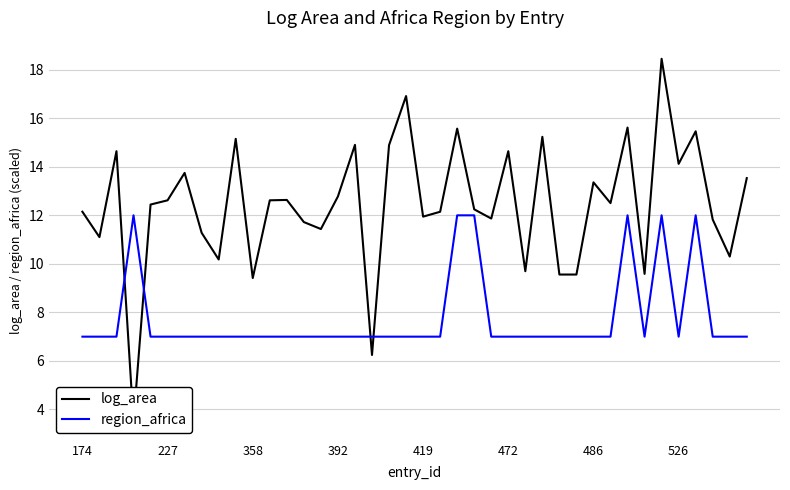

True or false: log_area has more than 2 interior local peaks.

True